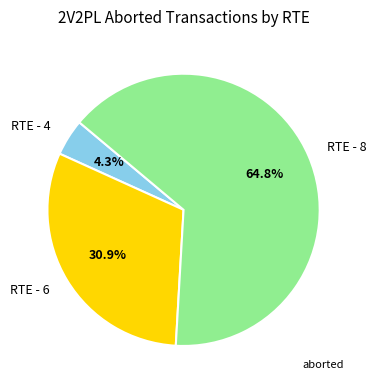

What is the ratio of the value at RTE - 4 to the value at RTE - 6?

0.1